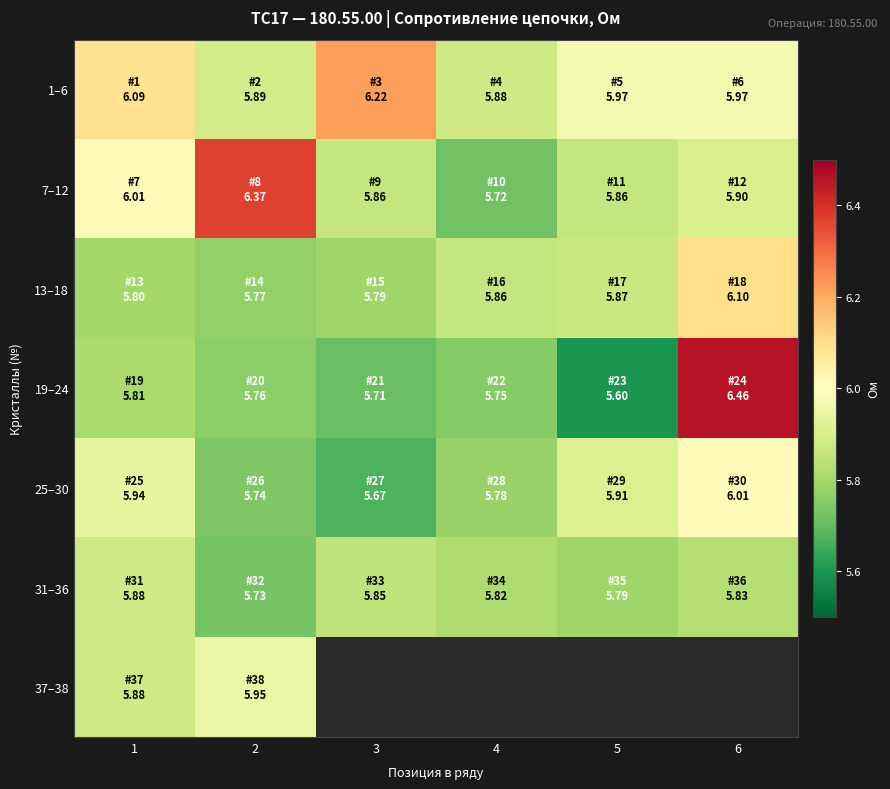

What is the smallest value displayed?

5.6